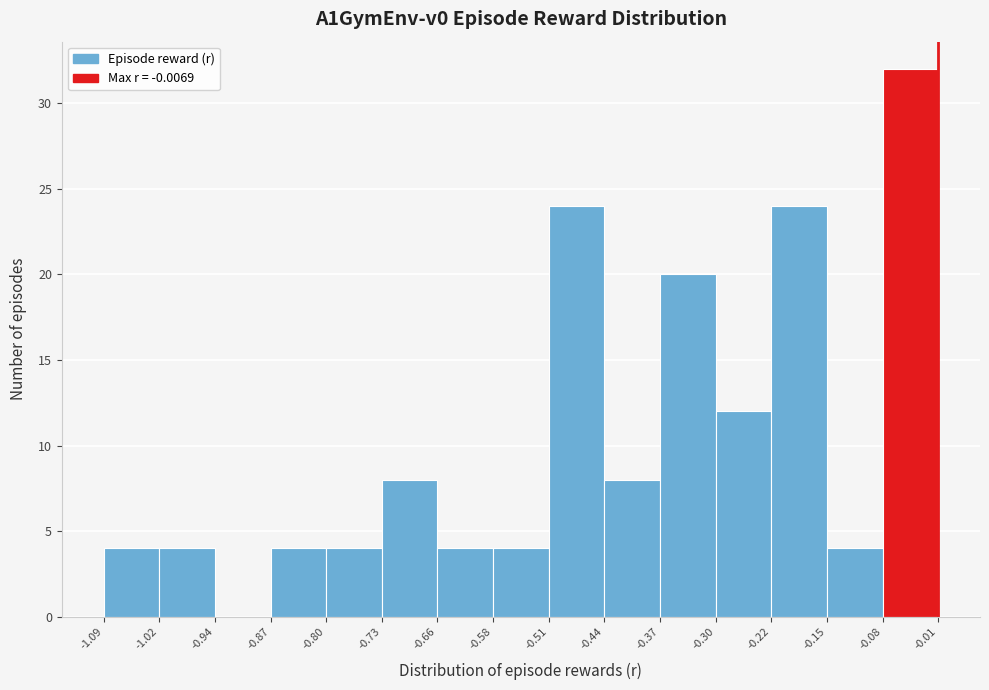

How tall is the bar that spans -0.08 to -0.01 on the x-axis? The values are not printed on the chart, so give them approximately, as read against the axis.

32